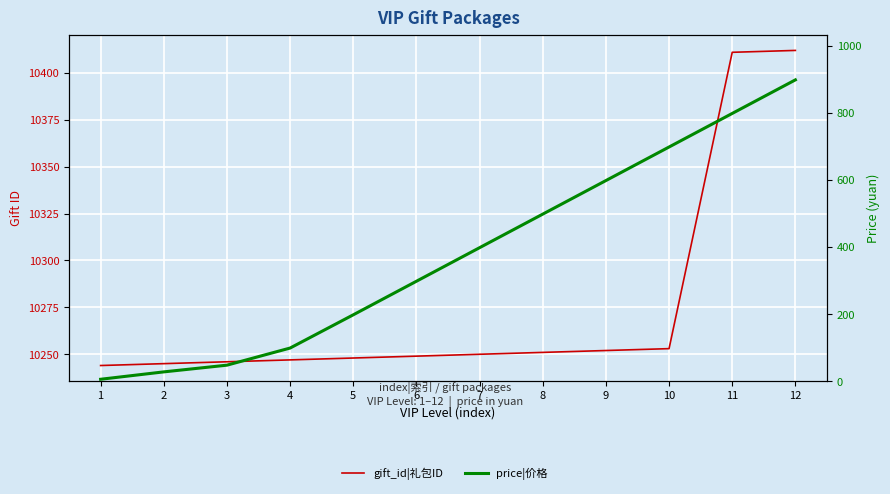

At which label does gift_id|礼包ID reach its minimum?

1